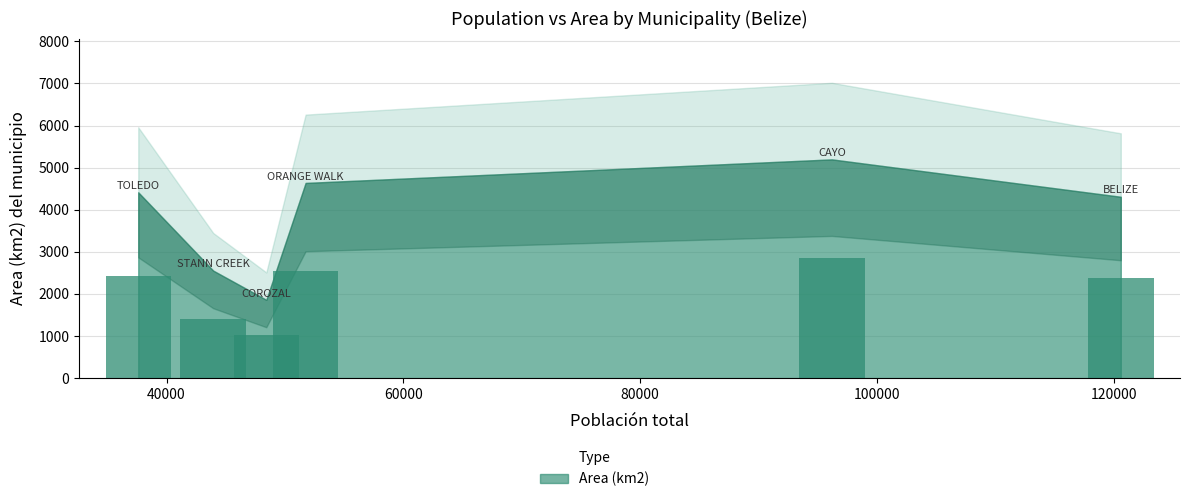

Does the chart contain any negative values?

No